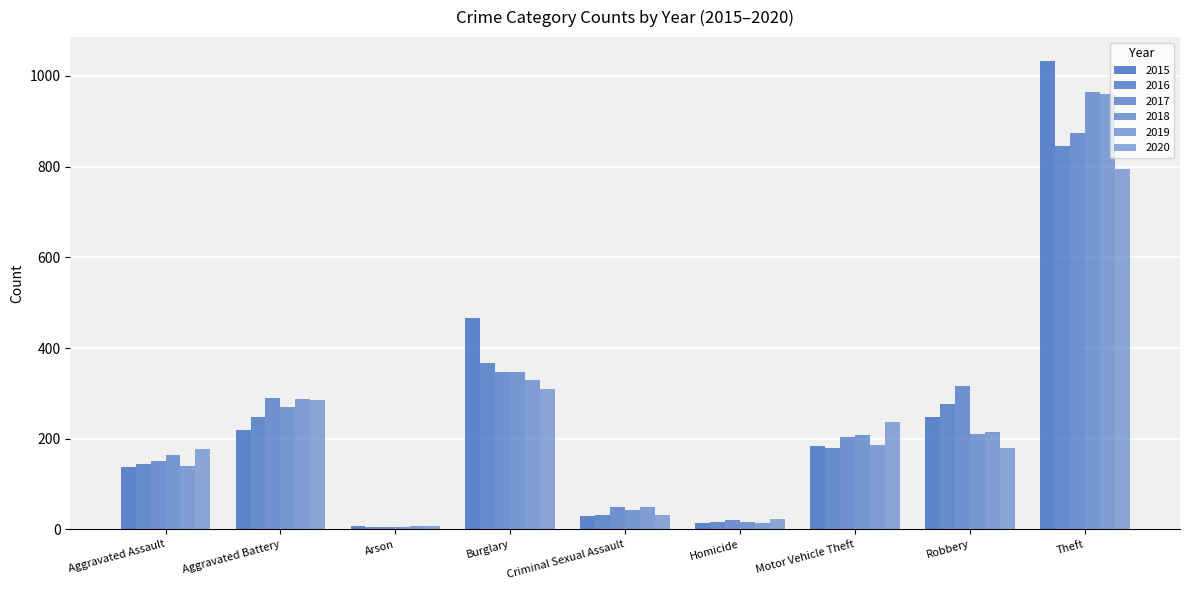

Count the number of categories in the chart.

9